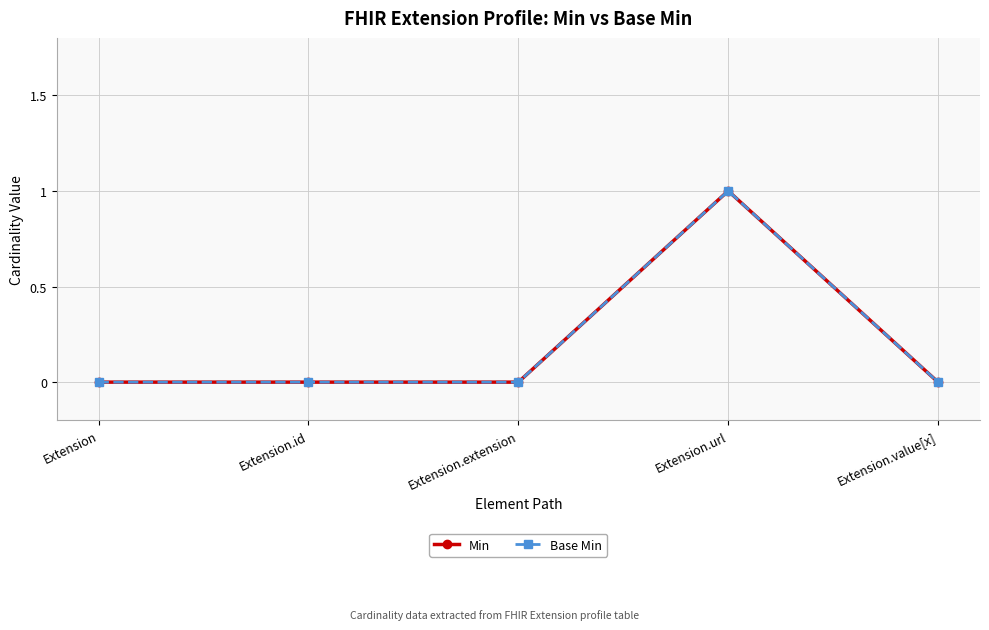

True or false: Min and Base Min cross at least once.

False